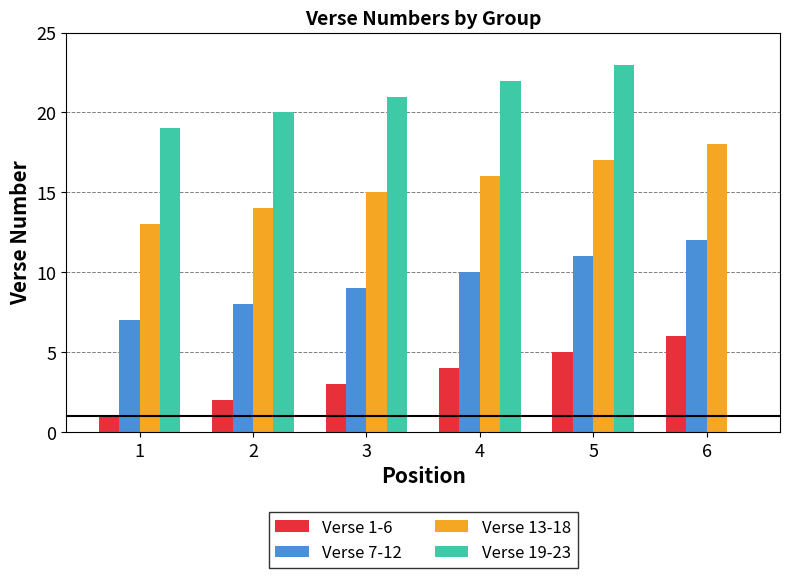

Which series has the largest total across all categories?

Verse 19-23